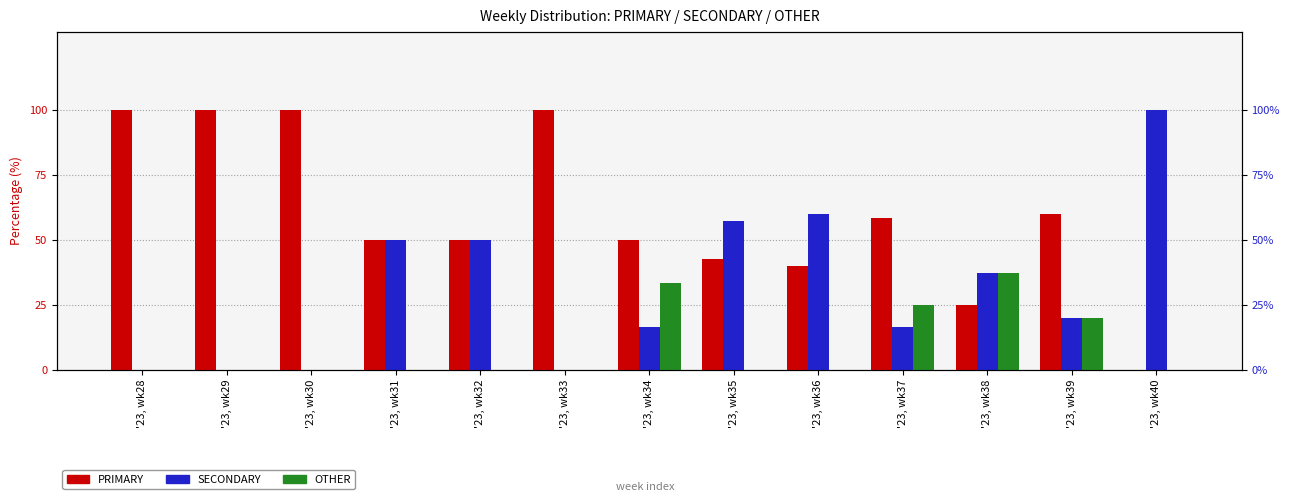

What are all the series names shown in the legend?

PRIMARY, SECONDARY, OTHER